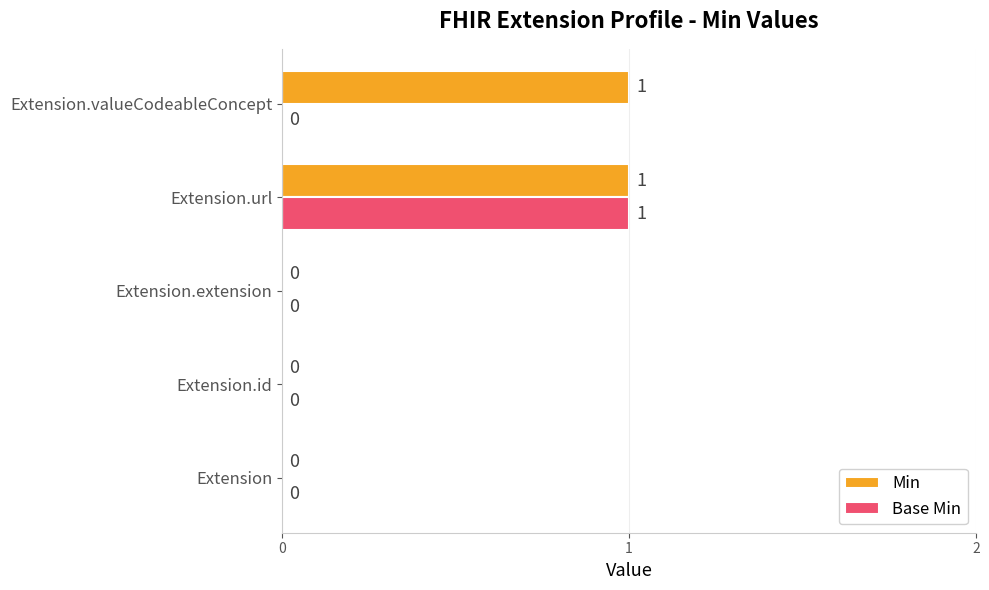

Which series changed the most between Extension.extension and Extension.valueCodeableConcept?

Min